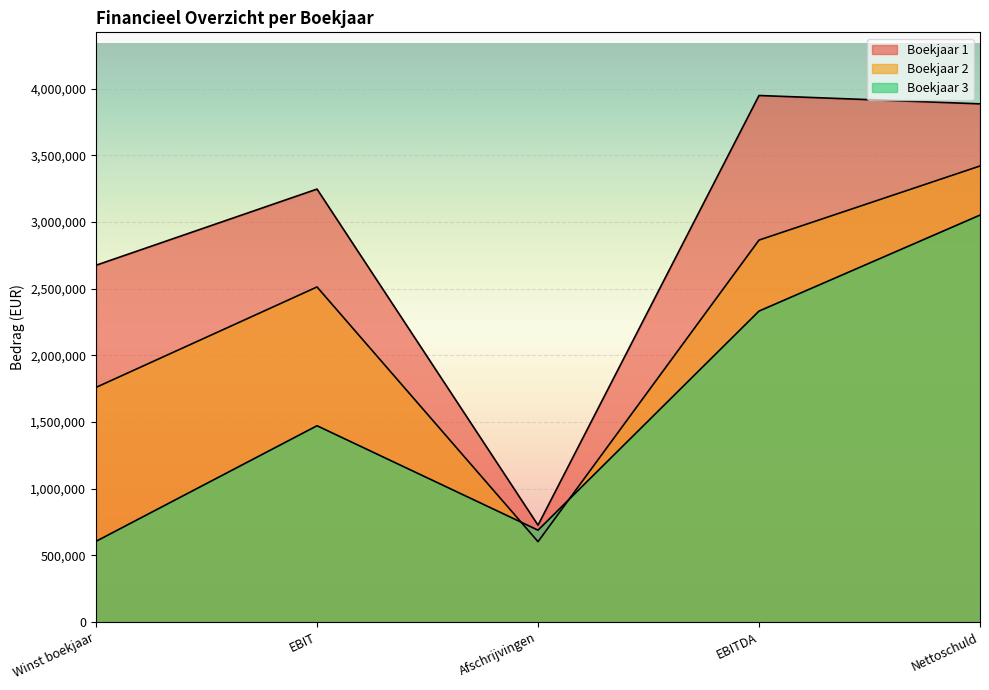

Between Winst boekjaar and Nettoschuld, which is larger?

Nettoschuld